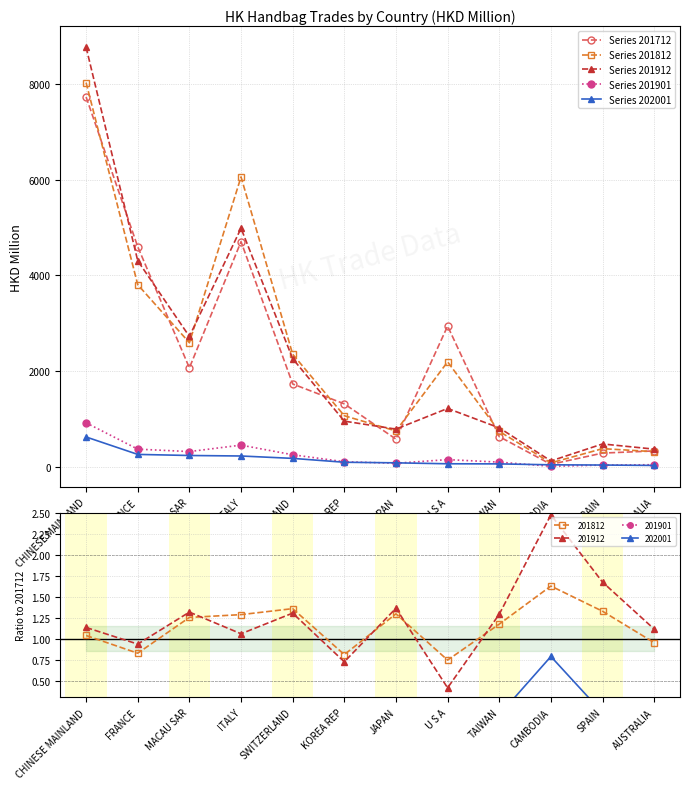

Reading right to left, what are all the values shown in this chart?

Series 201712: 327.9	282.8	48.0	627.1	2938.8	574.8	1312.4	1728.6	4704.1	2065.1	4597.0	7729.7
Series 201812: 312.6	375.6	78.2	736.6	2190.7	745.7	1064.3	2349.6	6058.2	2590.5	3804.1	8030.0
Series 201912: 365.6	473.9	118.9	810.7	1216.6	784.2	950.9	2257.5	4983.3	2721.9	4304.0	8769.2
Series 201901: 39.9	32.2	7.0	93.8	146.3	70.9	101.8	248.0	449.6	314.5	365.5	915.9
Series 202001: 25.0	33.2	37.8	57.0	59.5	79.1	91.3	172.3	222.2	232.8	255.3	619.8